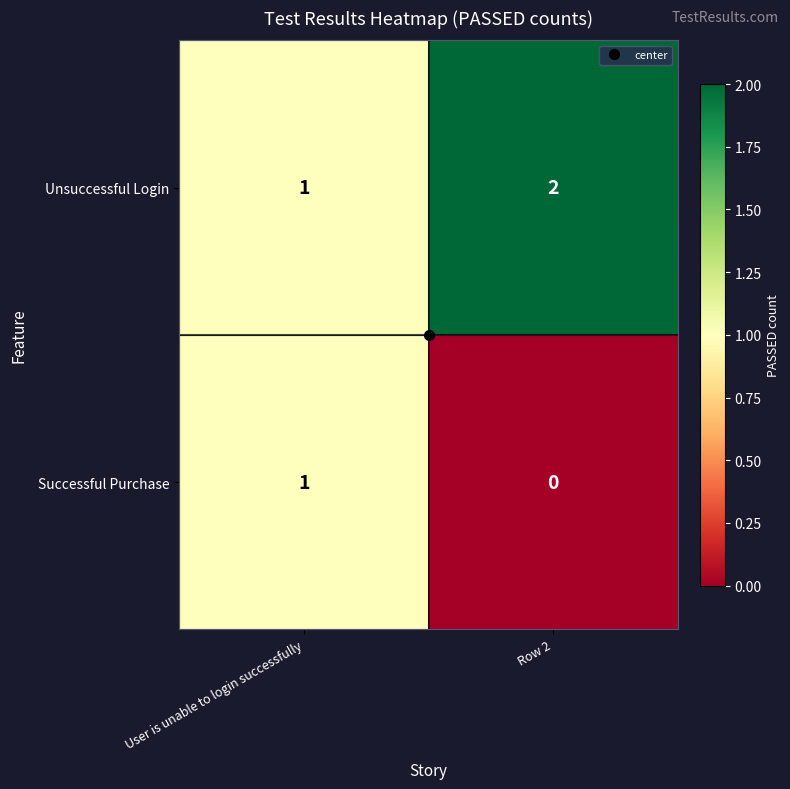

Which series has the largest total across all categories?

Unsuccessful Login